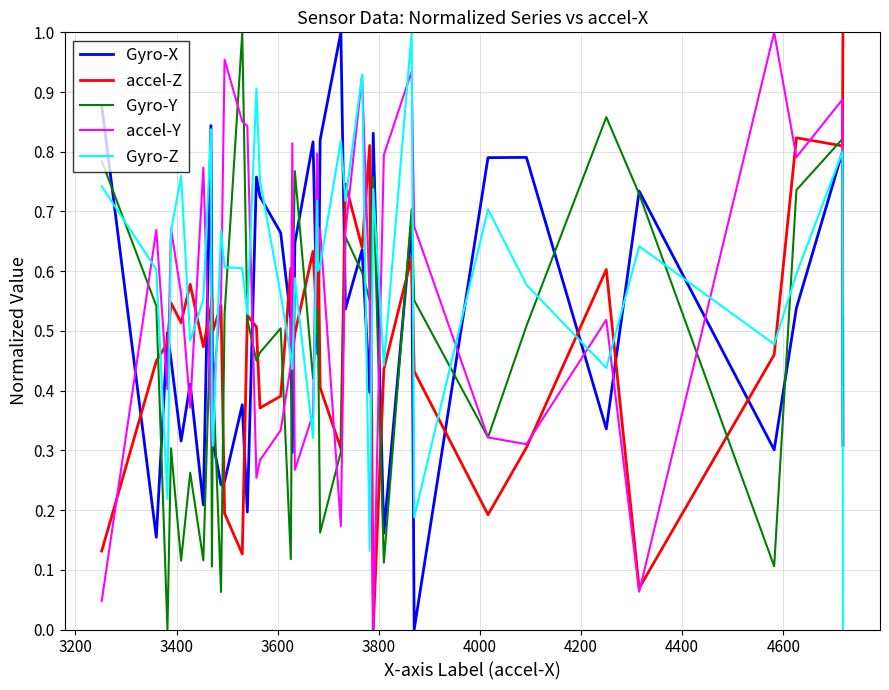

How many intersections are there between Gyro-Y and Gyro-X?

19